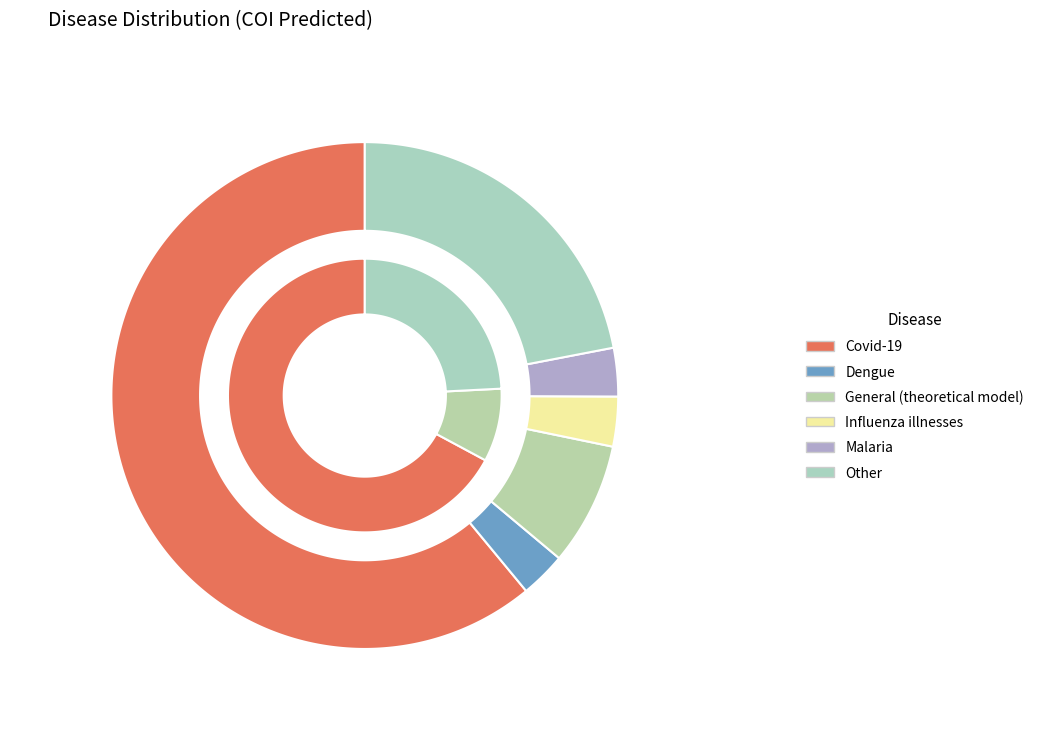

How much of the chart is everything except Other?

78.0%